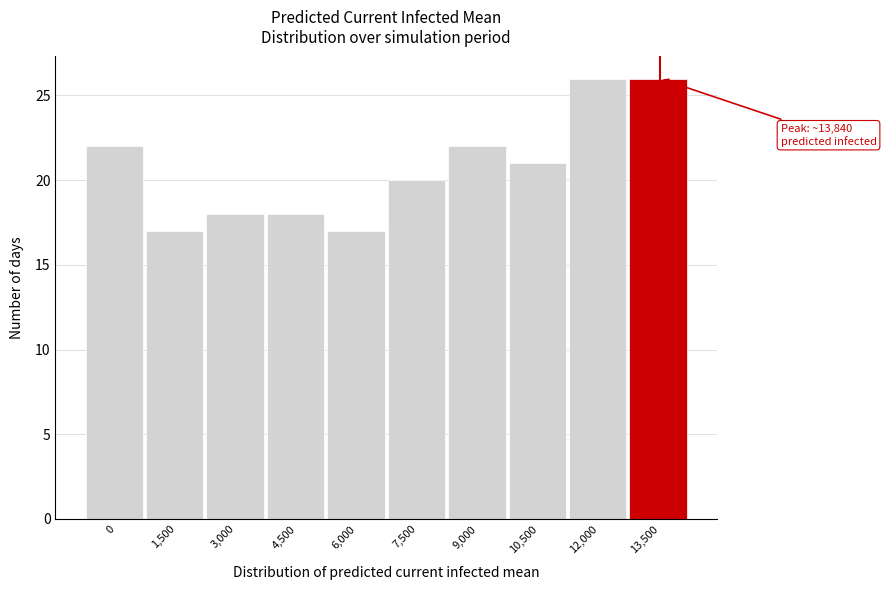

Reading left to right, what are all the values shown in this chart?

22	17	18	18	17	20	22	21	26	26